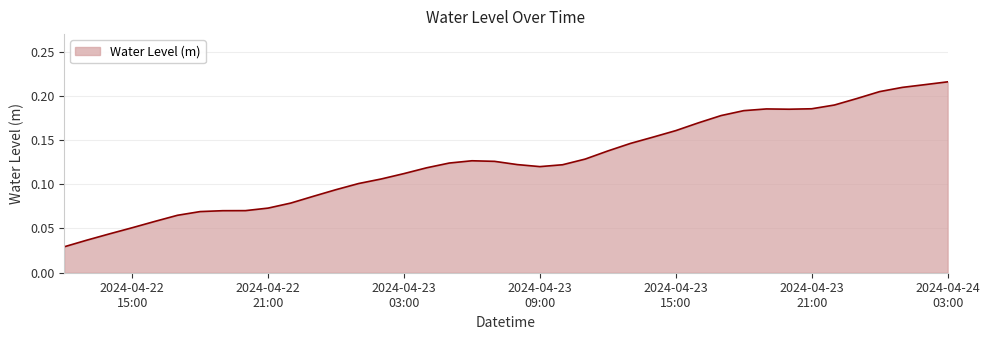

At which label is the value closest to 0?

2024-04-22 12:00:00